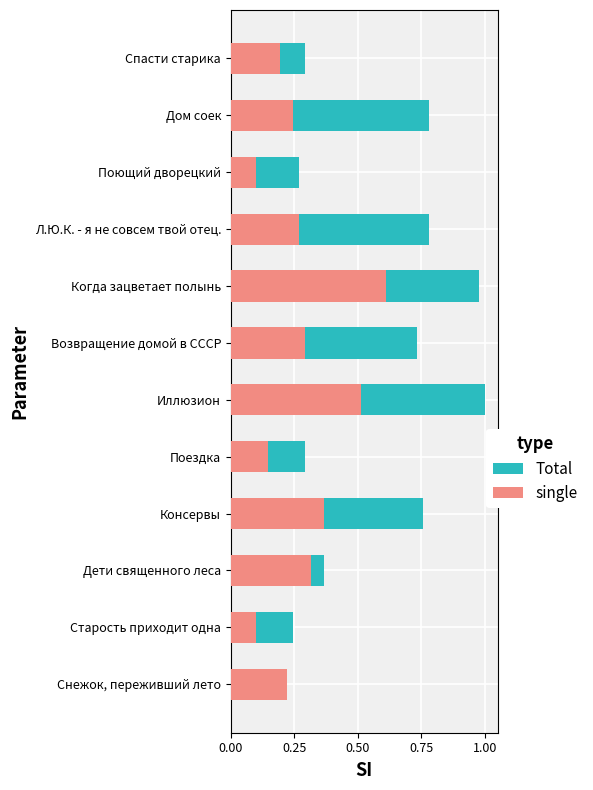

Reading right to left, transcribe all the data shown in this chart.

Total: 0.3	0.8	0.3	0.8	1.0	0.7	1.0	0.3	0.8	0.4	0.2	0.2
single: 0.2	0.2	0.1	0.3	0.6	0.3	0.5	0.1	0.4	0.3	0.1	0.2